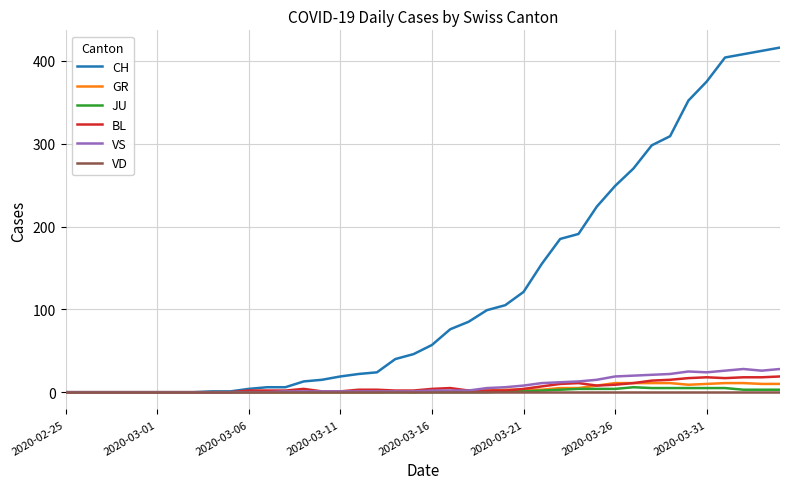

Which series has the largest range (max minus min)?

CH